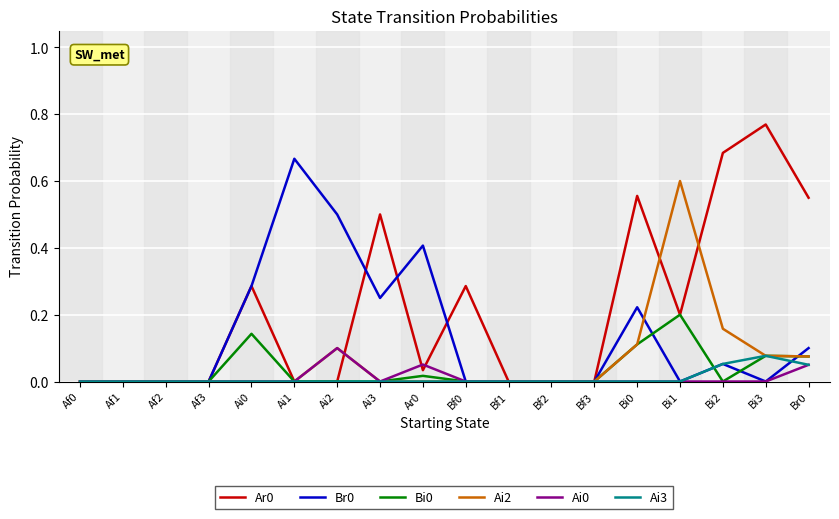

The Ar0 series shows 0.3 at Br0. True or false?

False